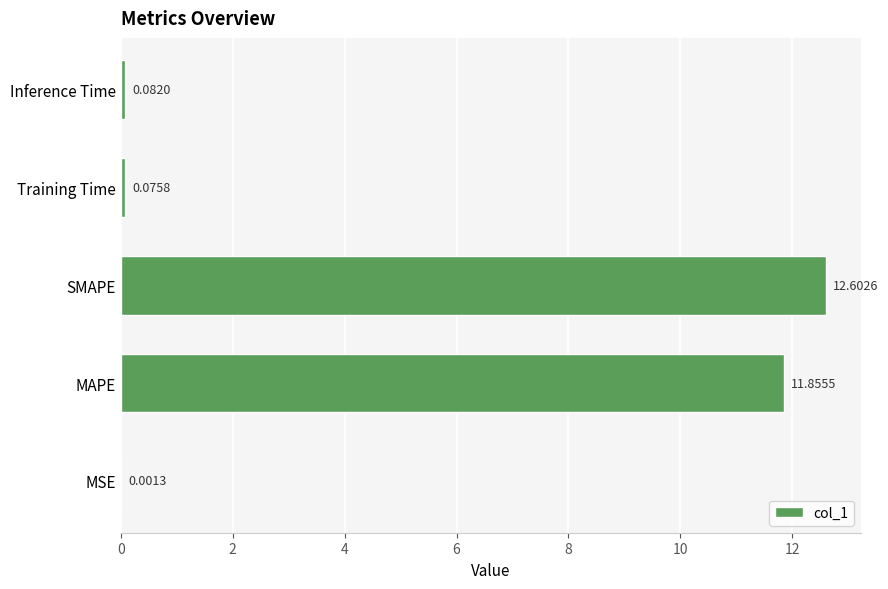

Which category has the highest value across all series?

SMAPE